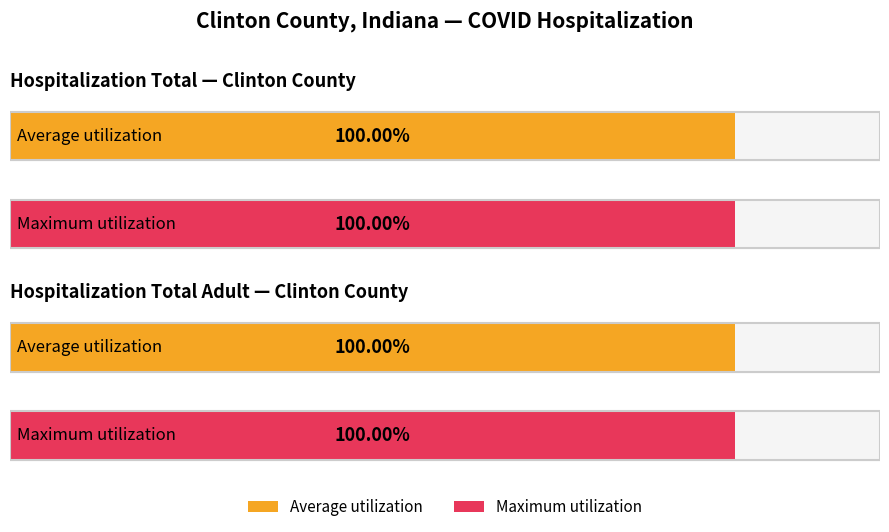

The value of hospitalization_total_adult at 2020-01-27 is 1. True or false?

True